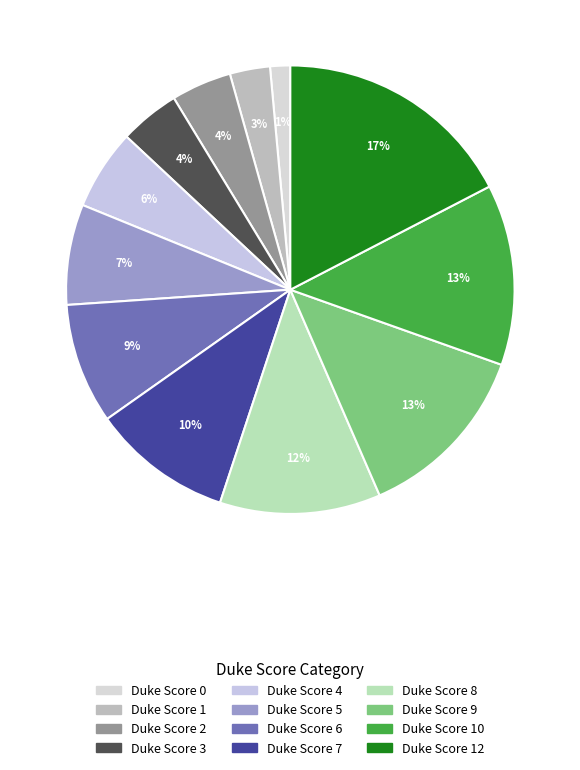

Which slice is the largest?

12